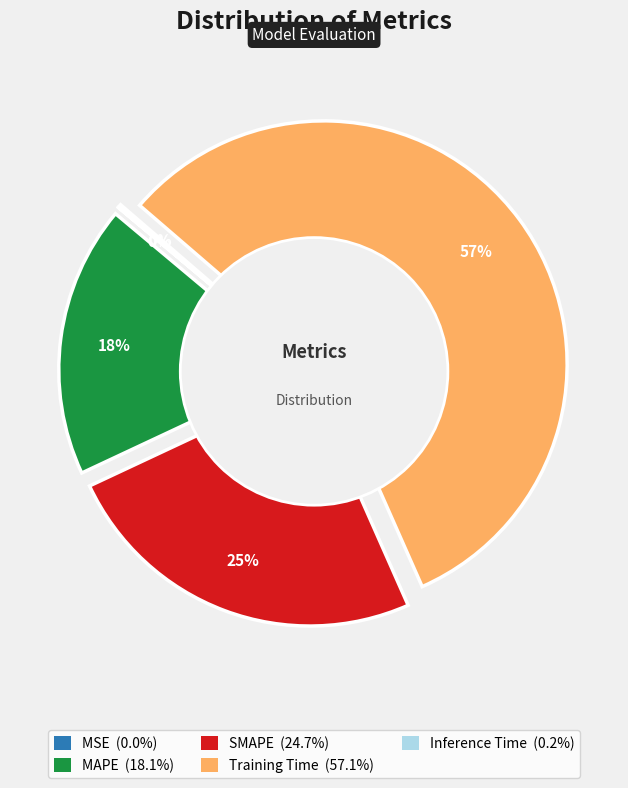

How many segments does this pie chart have?

5